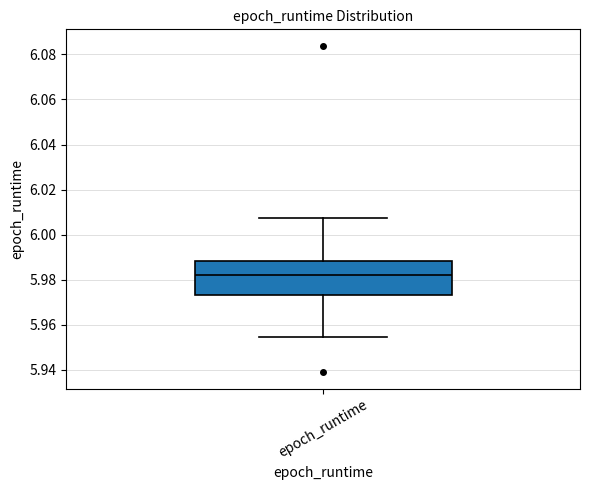

Where is the upper edge of the box for epoch_runtime on the y-axis? The values are not printed on the chart, so give them approximately, as read against the axis.

5.988